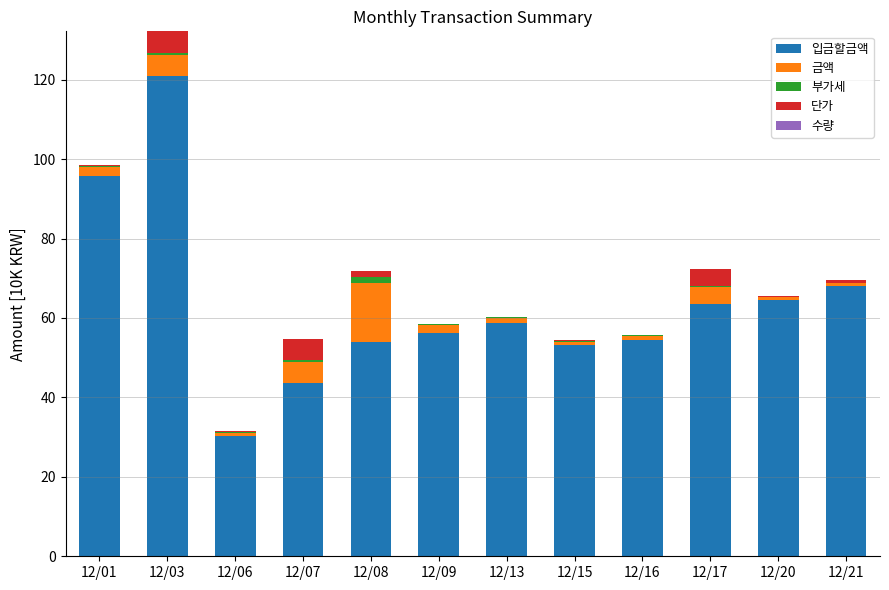

At which category is the sum across all series the highest?

12/03